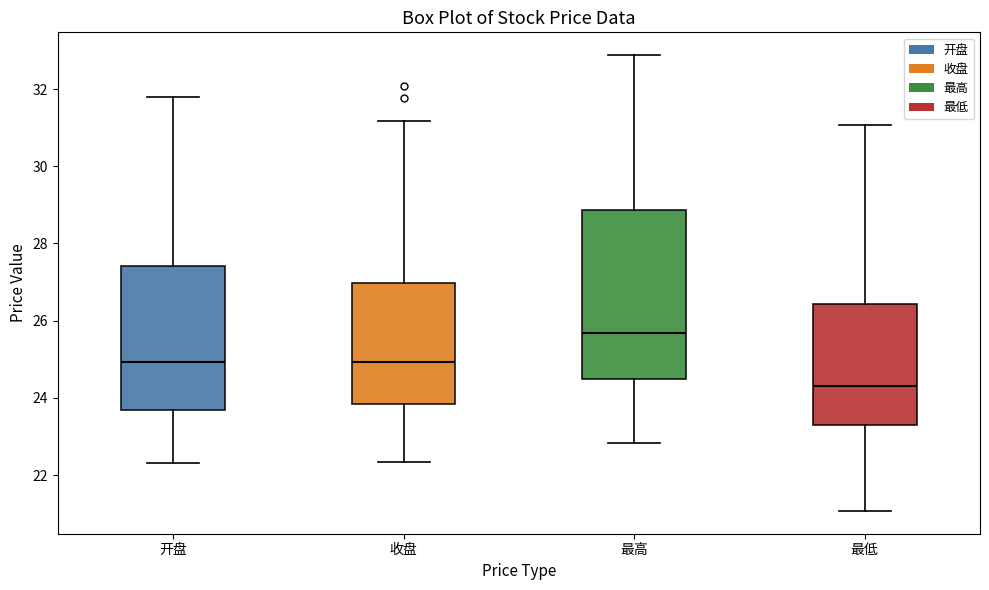

Which box has the highest median line?

最高